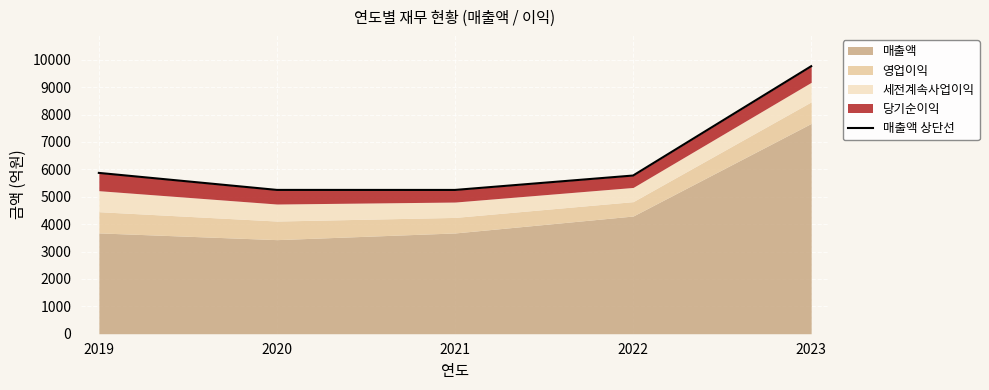

What is the value of the 2nd point from the left?

5249